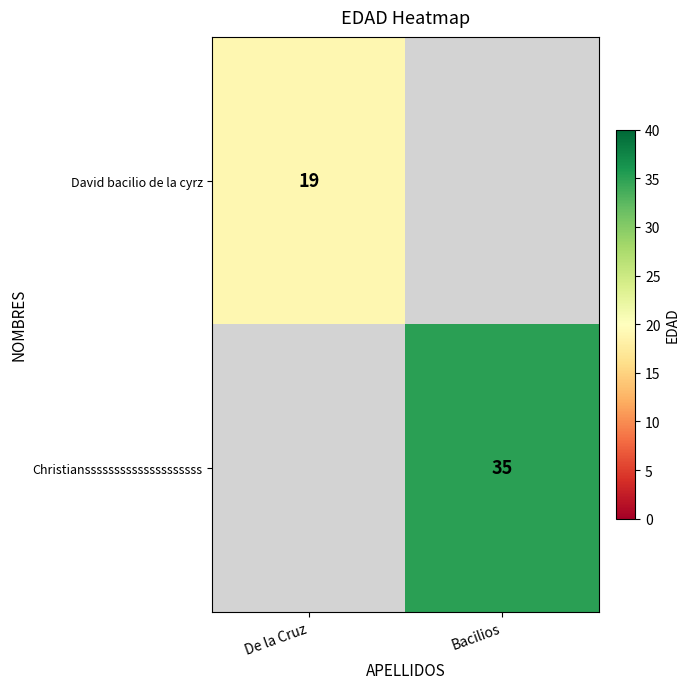

Is the value of David bacilio de la cyrz at De la Cruz greater than the value of Christianssssssssssssssssssss at Bacilios?

No